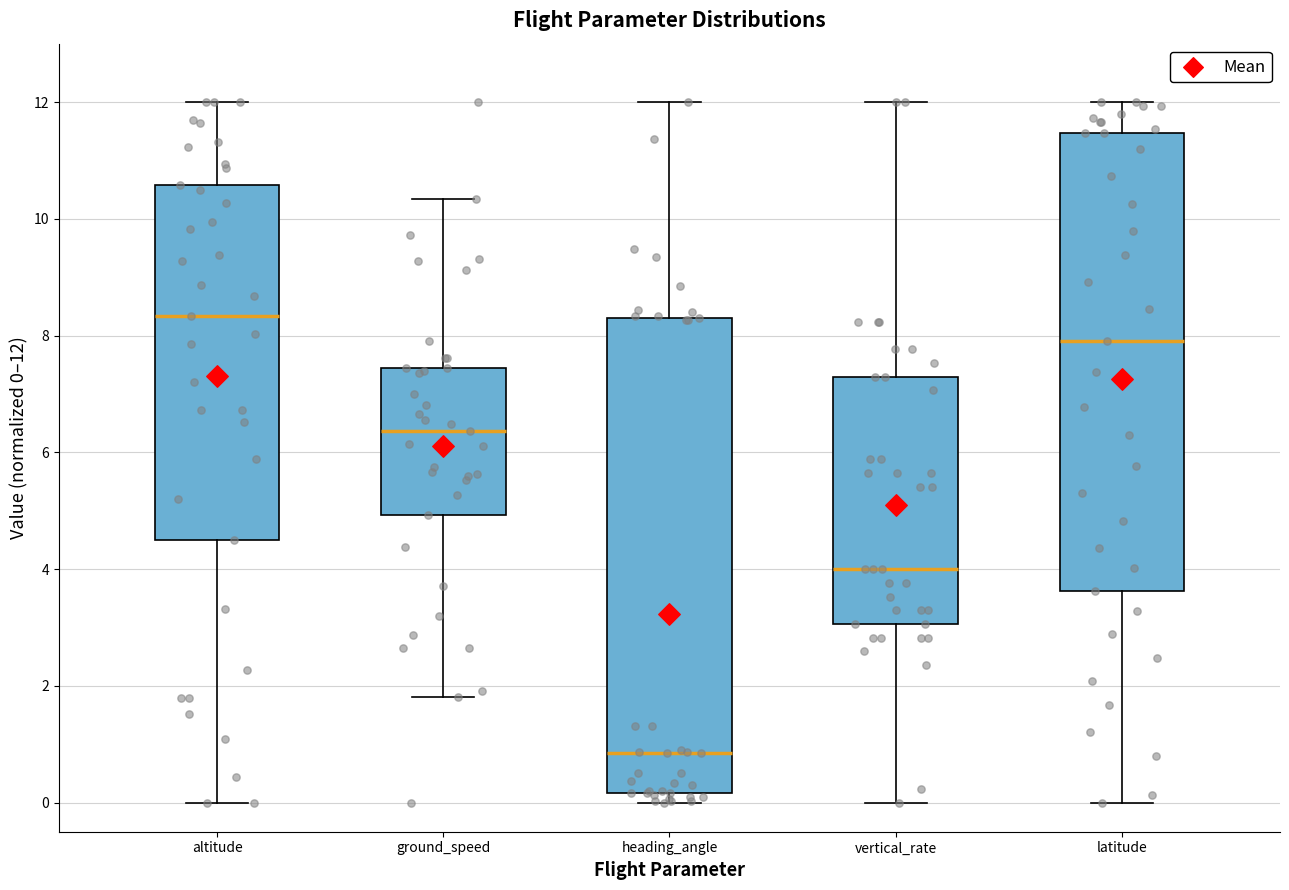

Reading left to right, read every box against the y-axis: the position of its median line, the range the box covers, and the ends of its whiskers. The values are not printed on the chart, so give them approximately, as read against the axis.

altitude: median 8.4, box 4.4 to 10.6, whiskers 0.0 to 12.0
ground_speed: median 6.4, box 5.0 to 7.4, whiskers 1.8 to 10.4
heading_angle: median 0.8, box 0.2 to 8.4, whiskers 0.0 to 12.0
vertical_rate: median 4.0, box 3.0 to 7.2, whiskers 0.0 to 12.0
latitude: median 8.0, box 3.6 to 11.4, whiskers 0.0 to 12.0